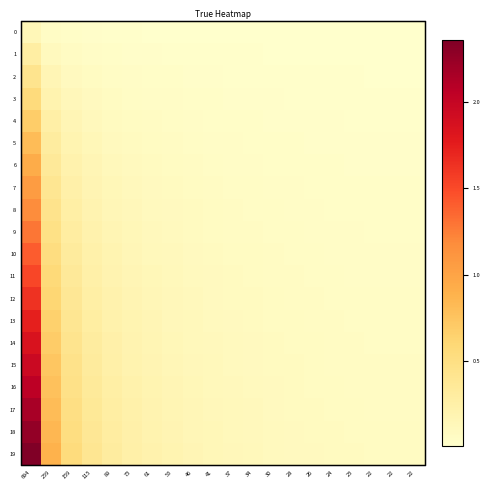

How many series are shown in this chart?

20